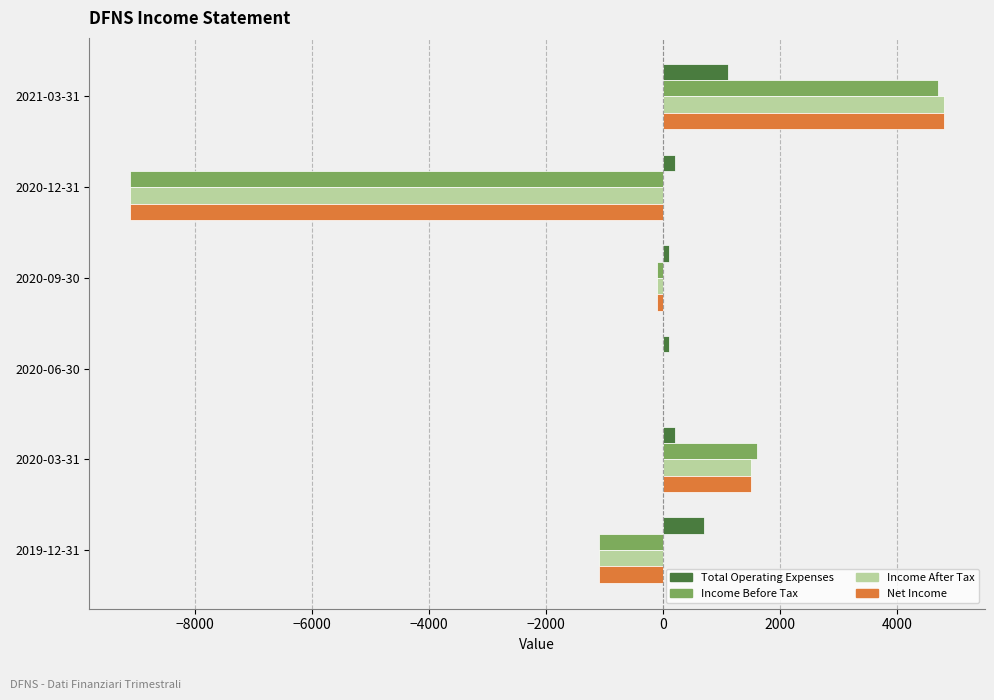

At which label is Income Before Tax closest to -2200?

2019-12-31